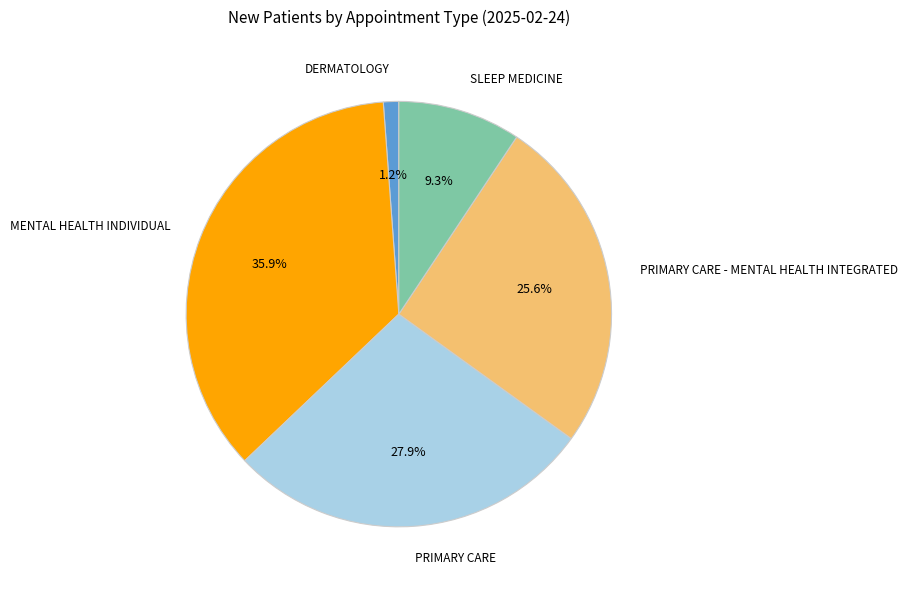

What portion of the pie excludes DERMATOLOGY?

98.8%